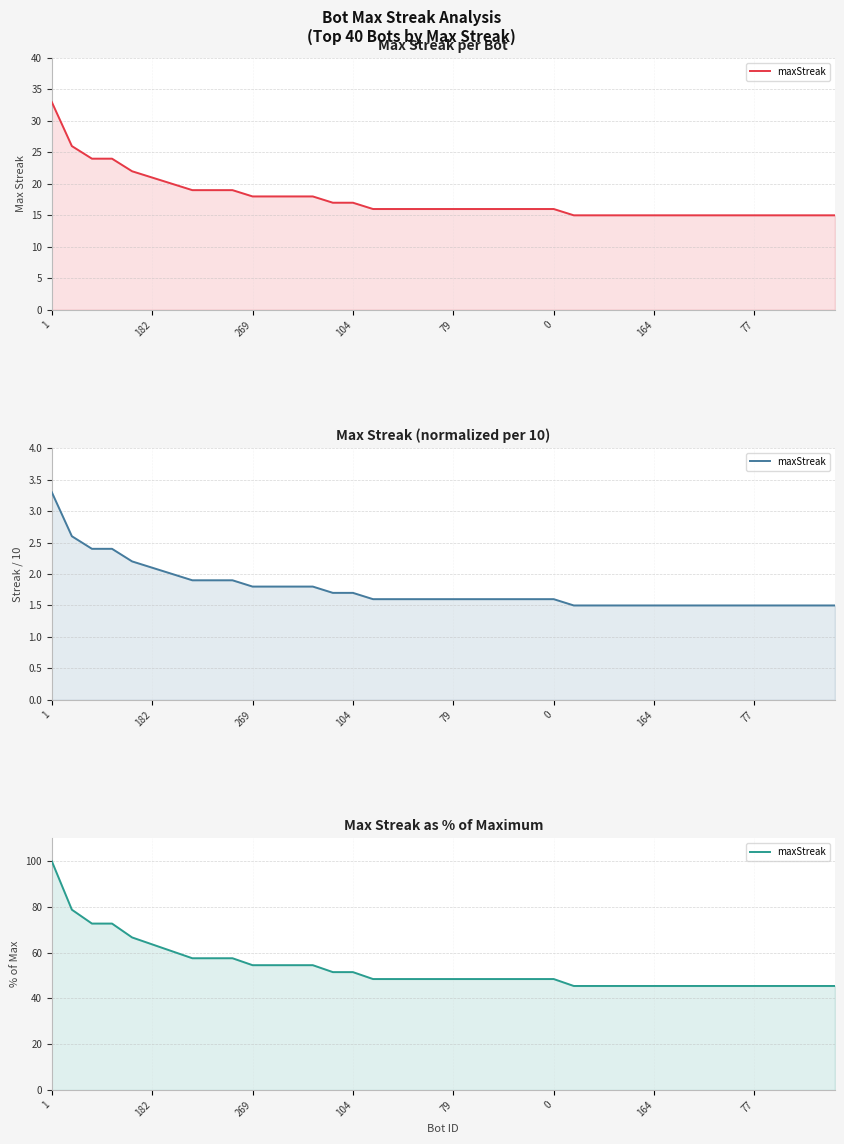

What is the smallest value displayed?

45.5